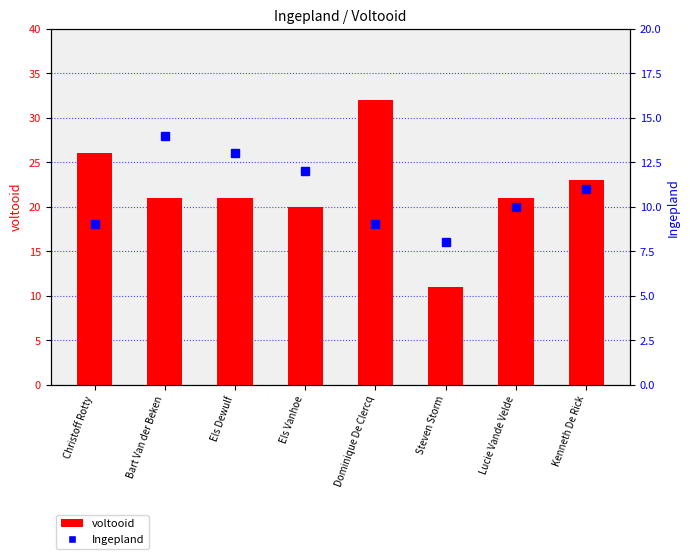

What value does the voltooid series have at Lucie Vande Velde?

21